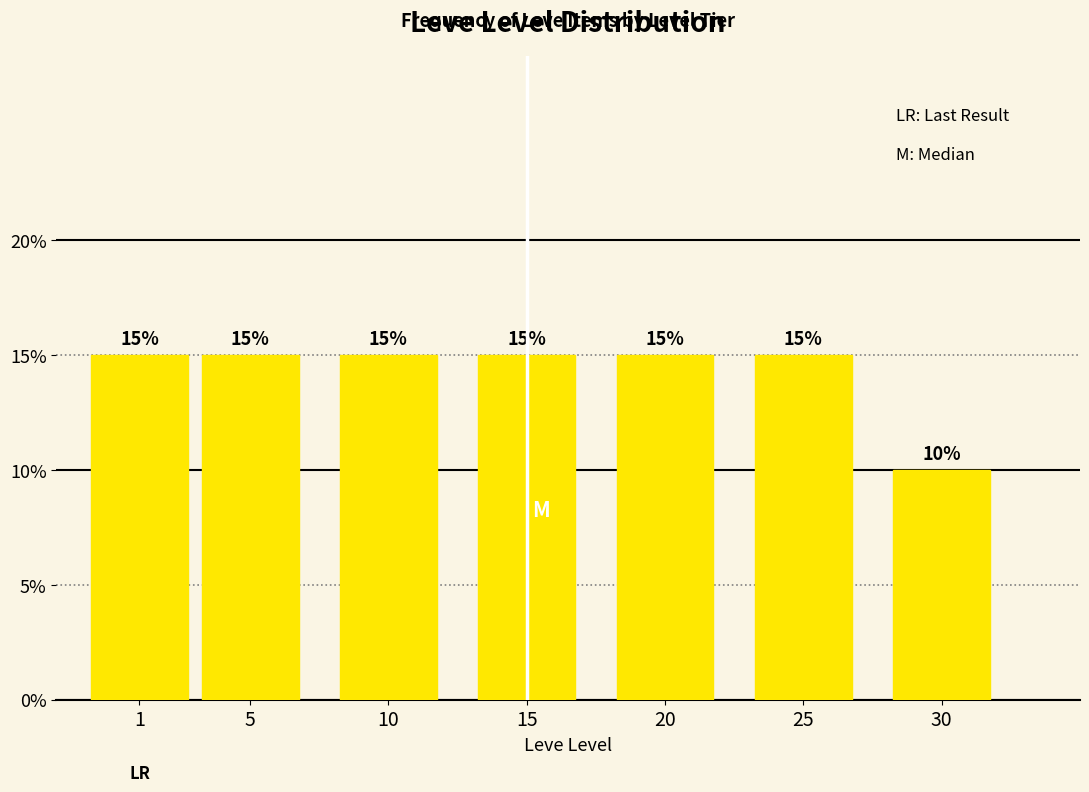

Reading right to left, list all the values displayed in this chart.

30=10	25=15	20=15	15=15	10=15	5=15	1=15